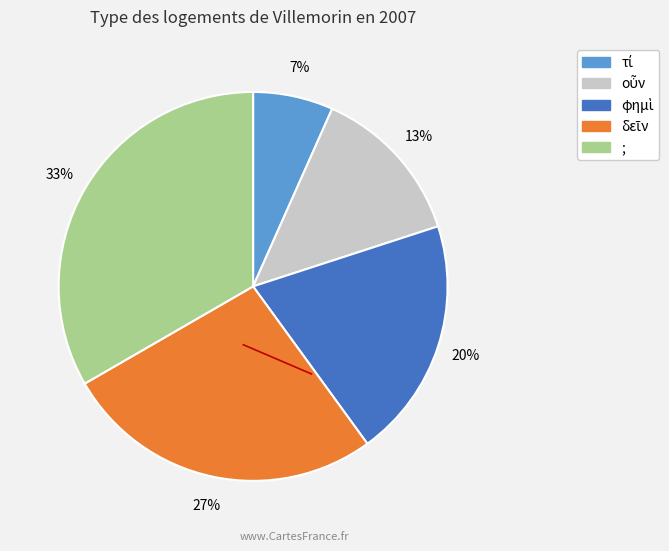

Is there any slice that represents more than half of the pie?

No